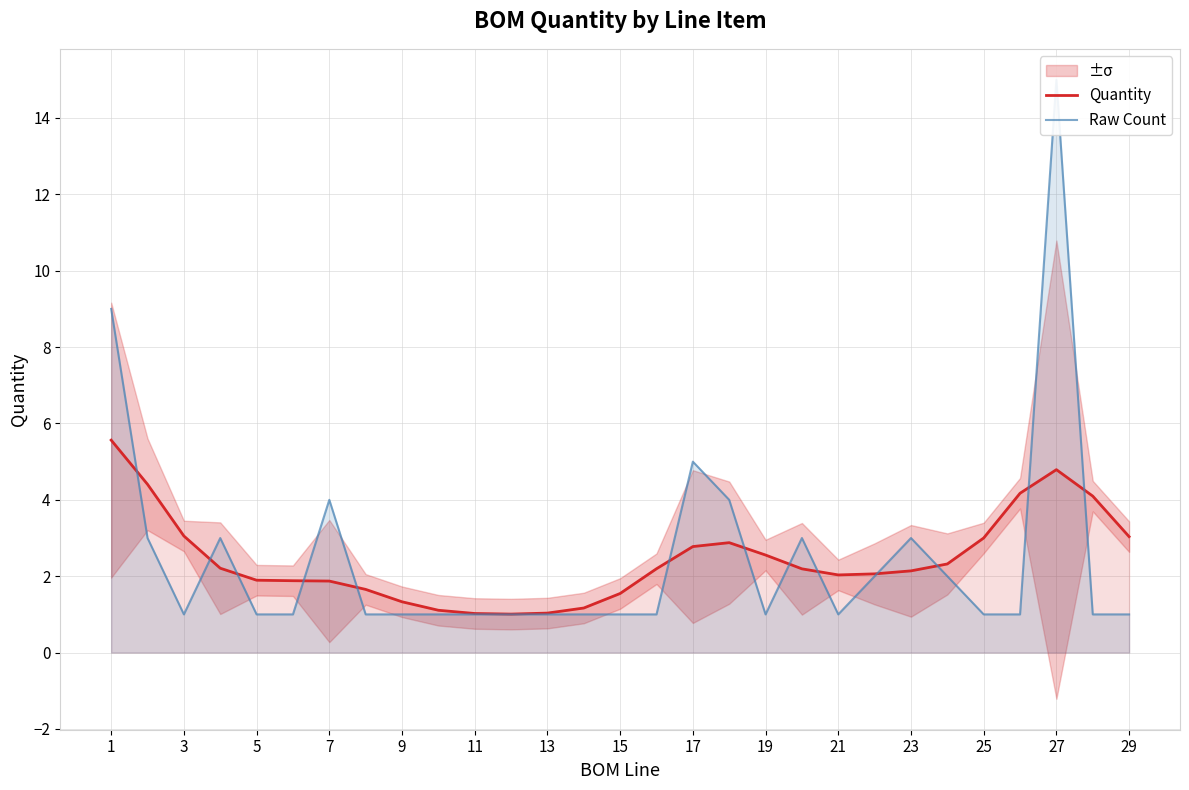

Is it true that Quantity equals 1.3 at 9?

True